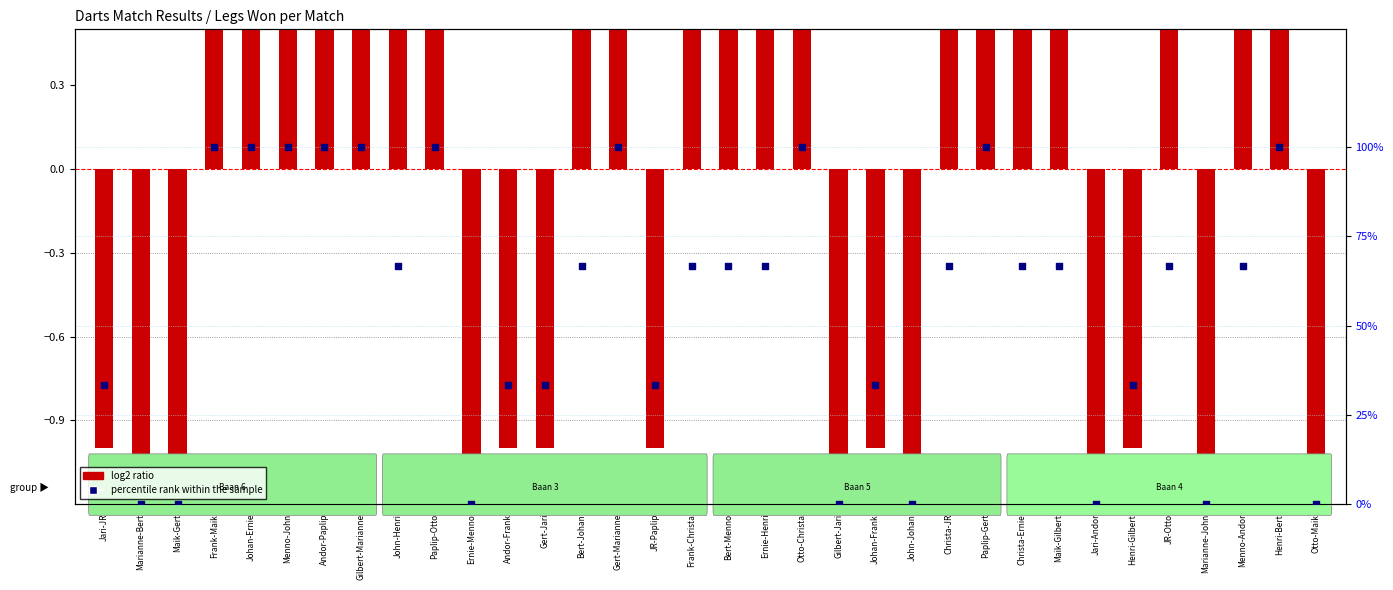

At how many categories does at least one series exceed 59?

20